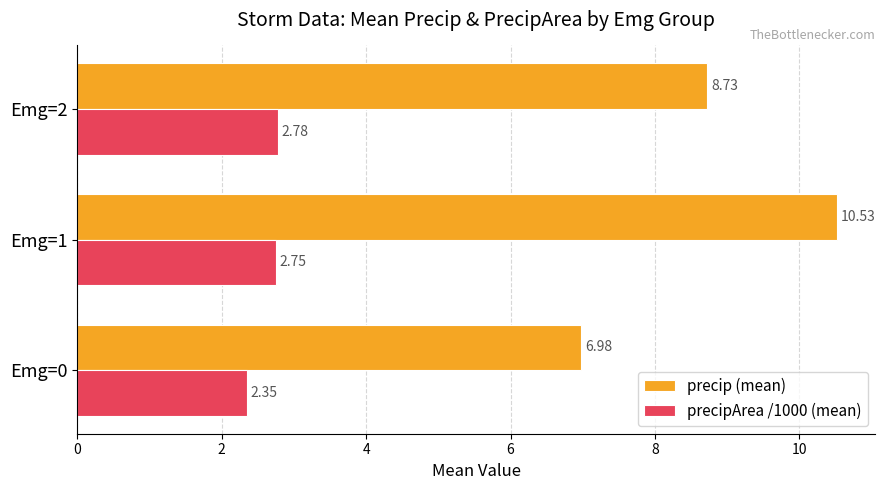

What is the difference between the precip (mean) values at Emg=2 and Emg=1?

1.8